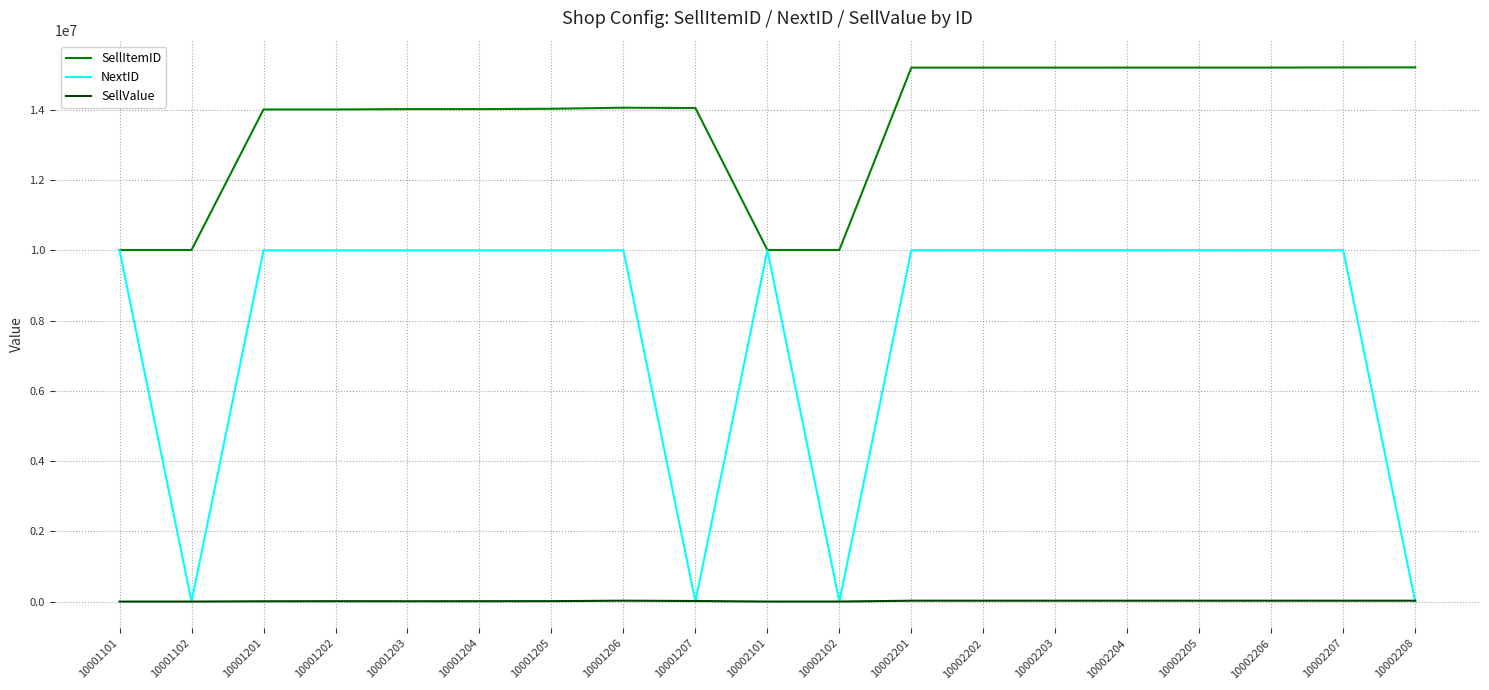

True or false: SellItemID and SellValue cross at least once.

False